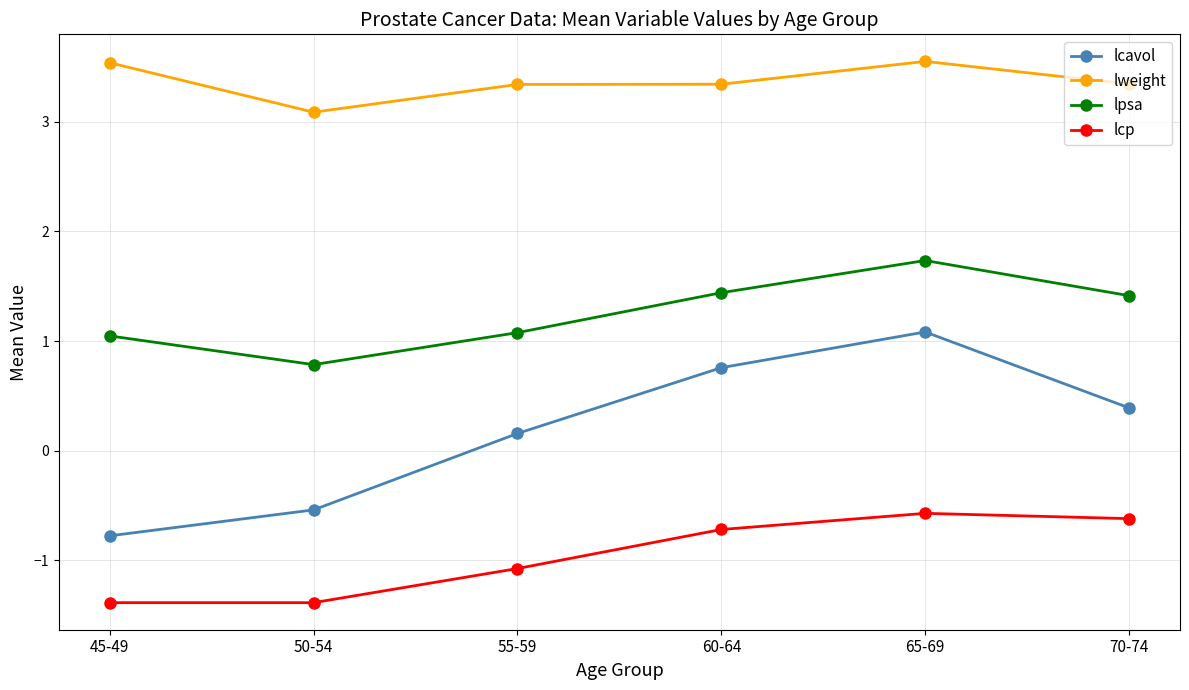

What is the smallest value displayed?

-1.4